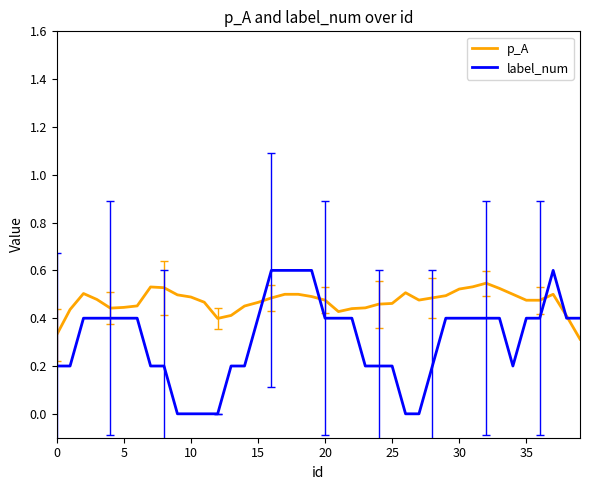

How many p_A values are between 0 and 1?

40